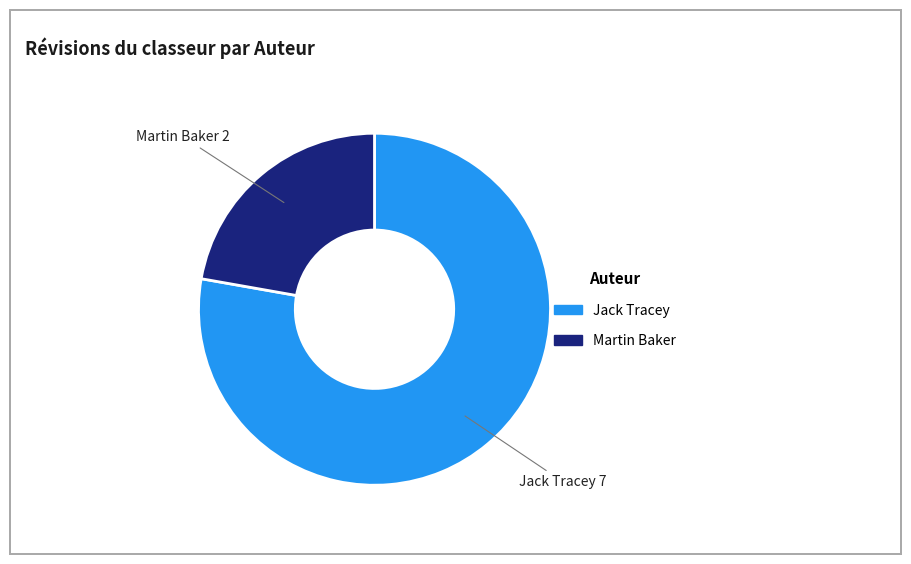

Does any single category account for the majority?

Yes